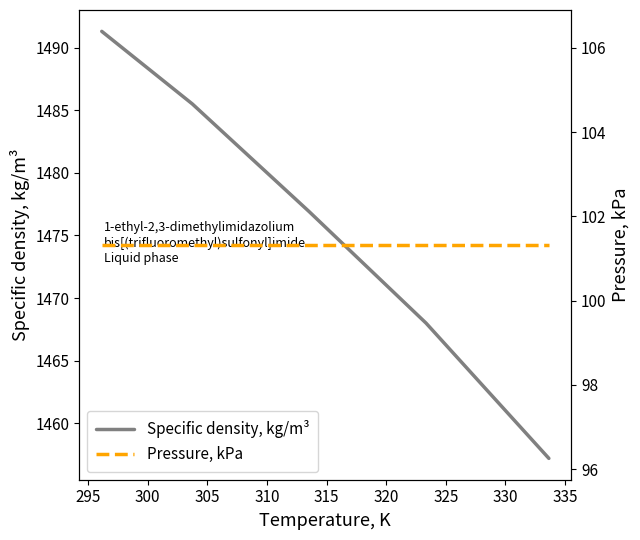

Does the chart have visible grid lines?

No